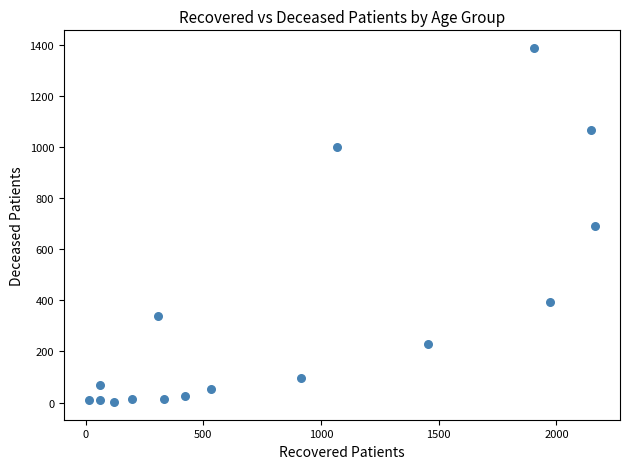

What is the range of X values (max minus min)?

2148